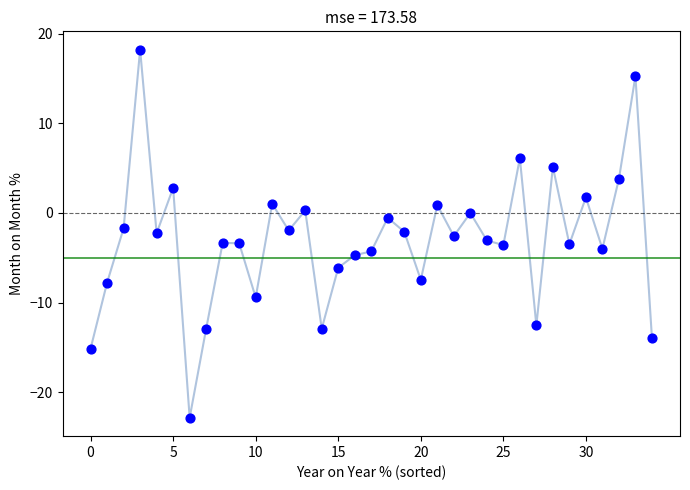

What is the range of Y values (max minus min)?

41.1